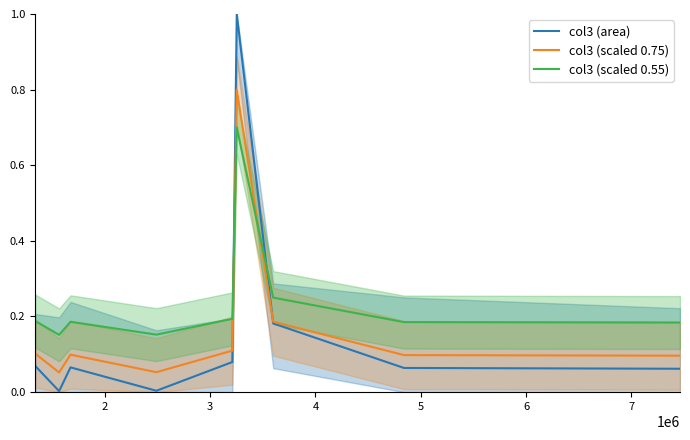

Which series ends up on top after the final intersection of col3 (scaled 0.55) and col3 (area)?

col3 (scaled 0.55)